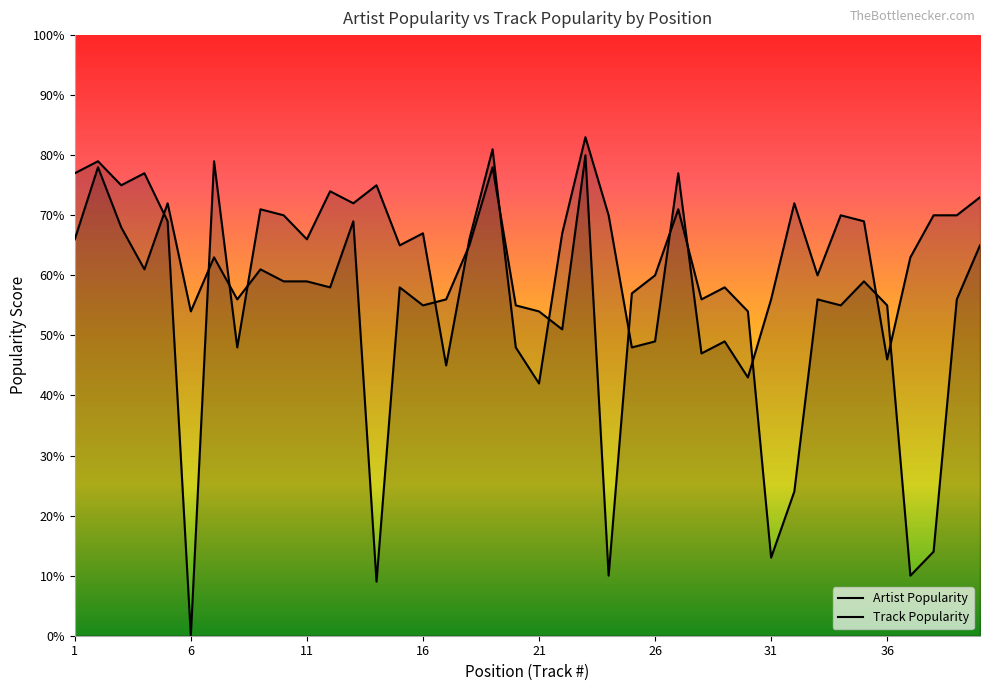

Between 21 and 22, which series saw the biggest shift?

Artist Popularity